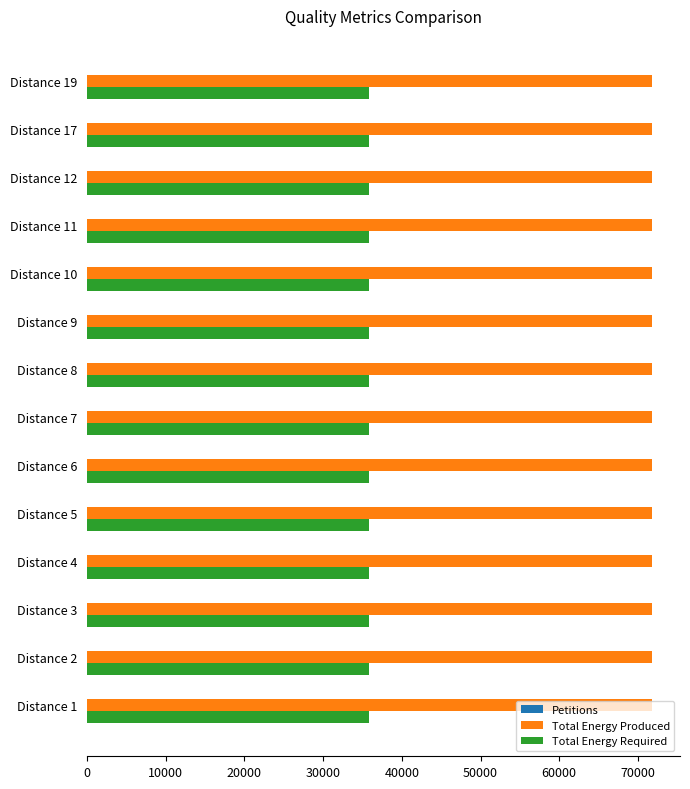

Which series has the largest total across all categories?

Total Energy Produced